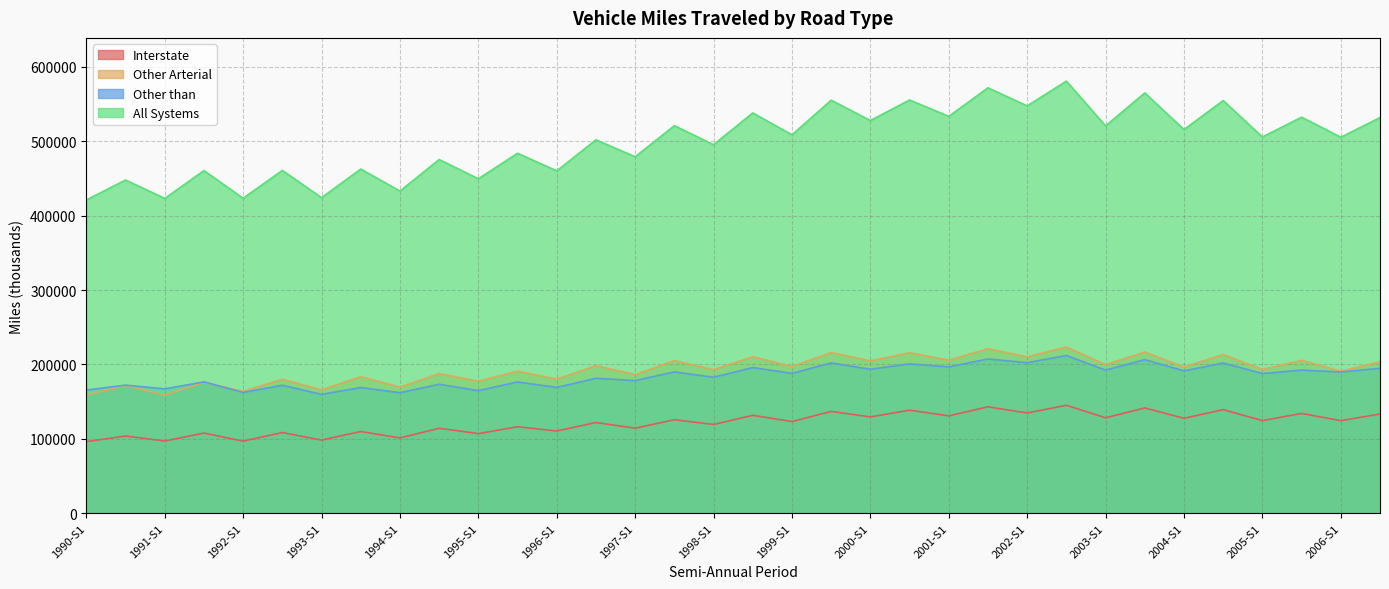

Count the number of data series in this chart.

4